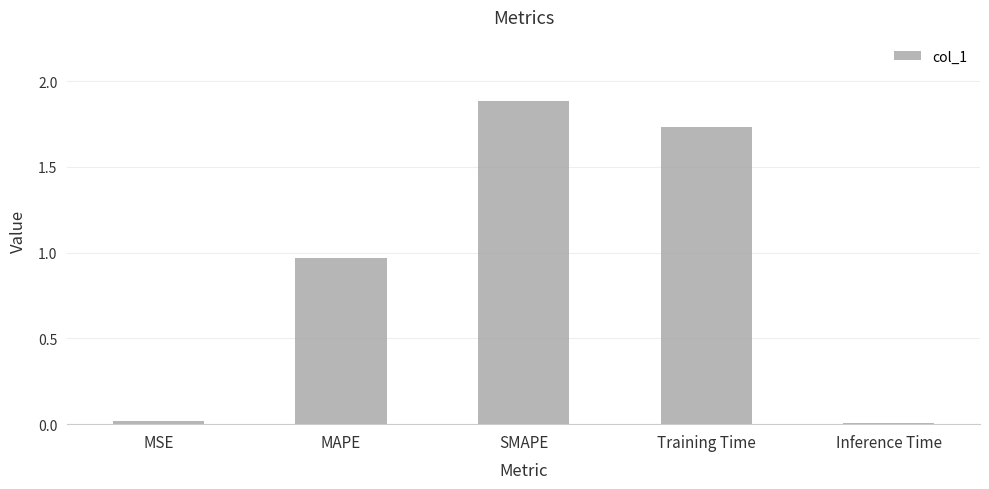

What is the maximum value shown in the chart?

1.9